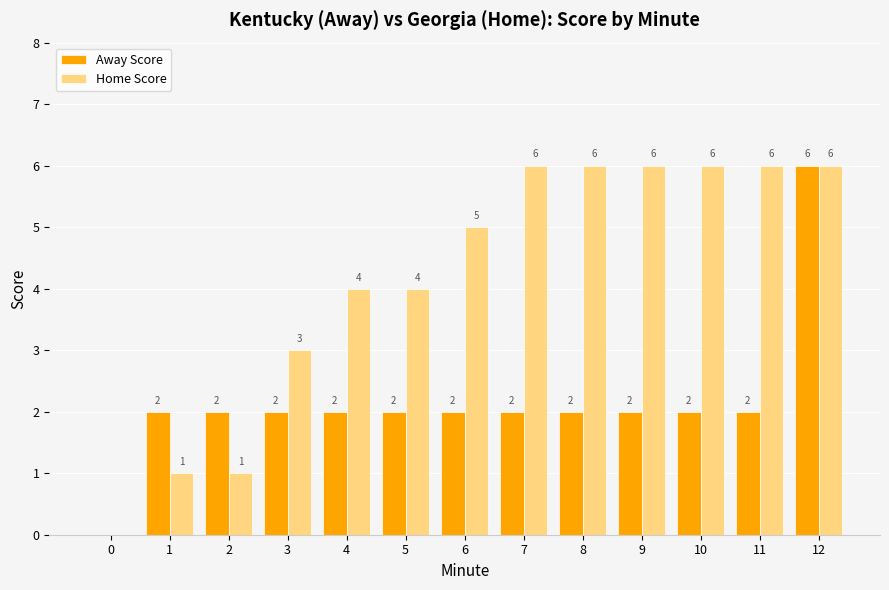

What is the sum of all Home Score values?

54